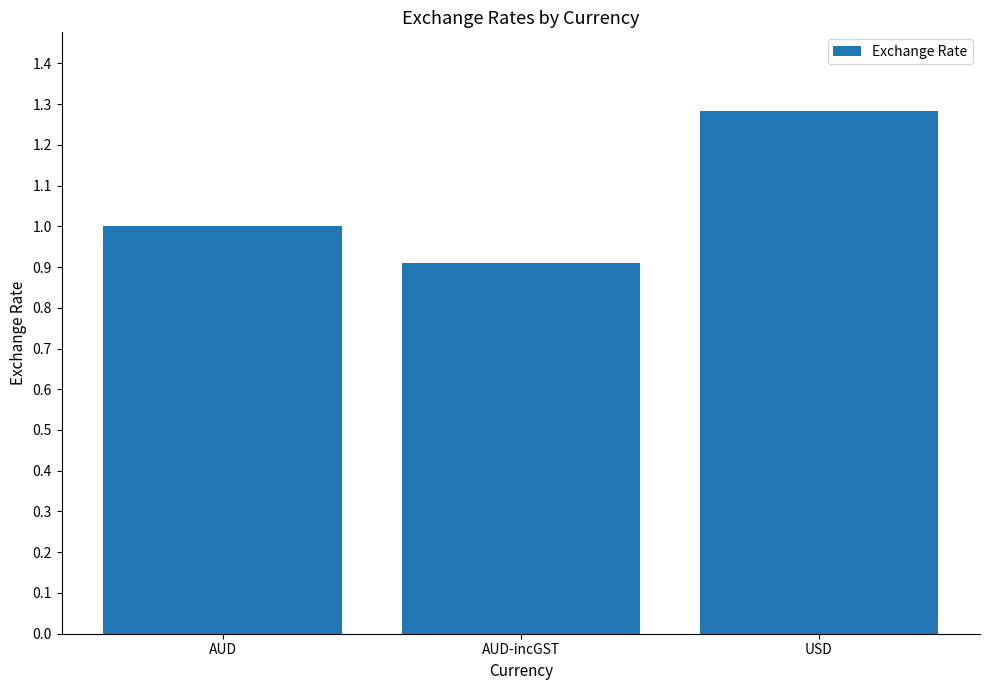

What value does the data have at AUD-incGST?

0.9